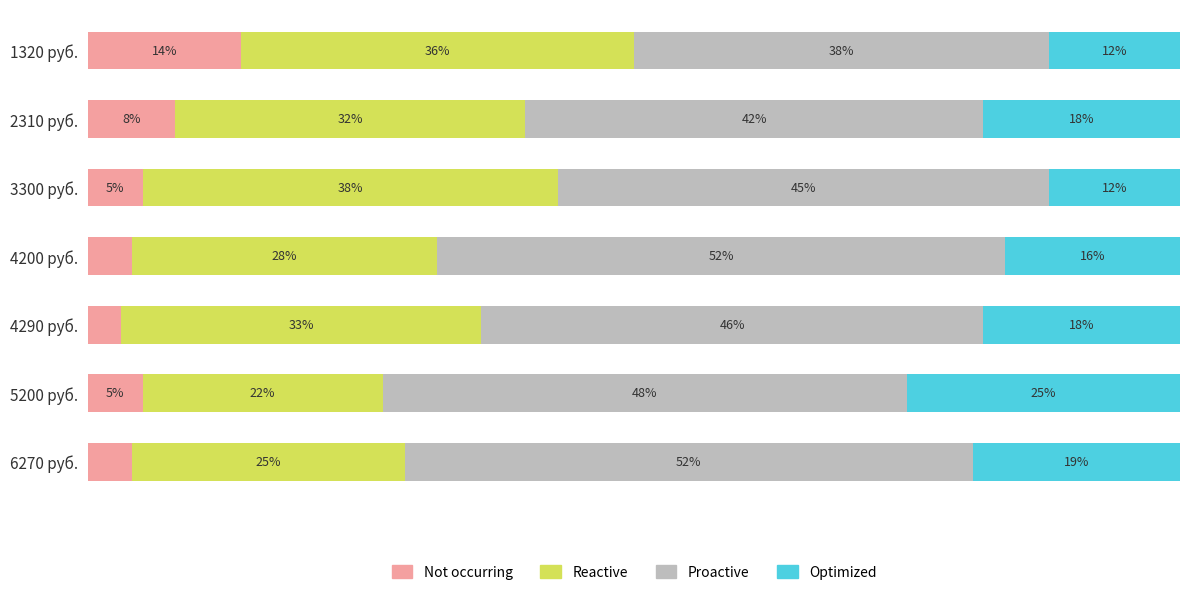

At which label does Not occurring reach its peak?

1320 руб.